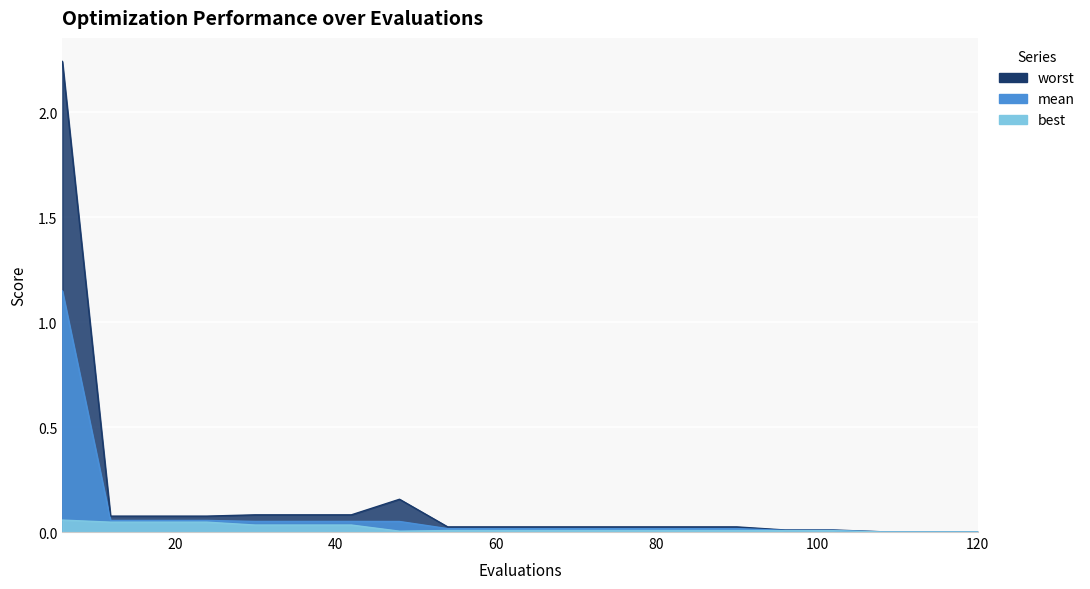

Which series has the widest spread of values?

worst